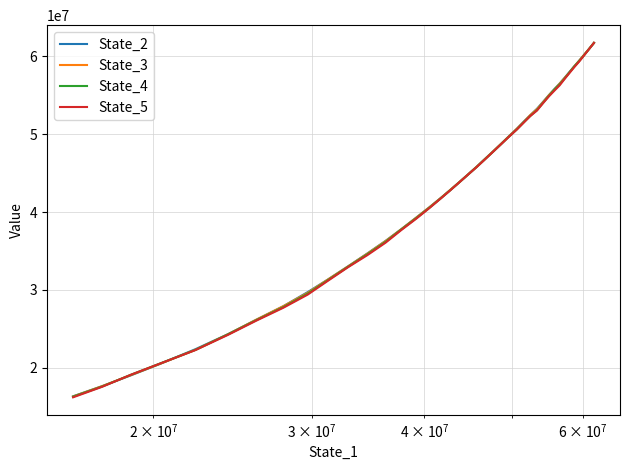

What is the difference between the maximum and minimum values in the State_2 series?

45402357.9